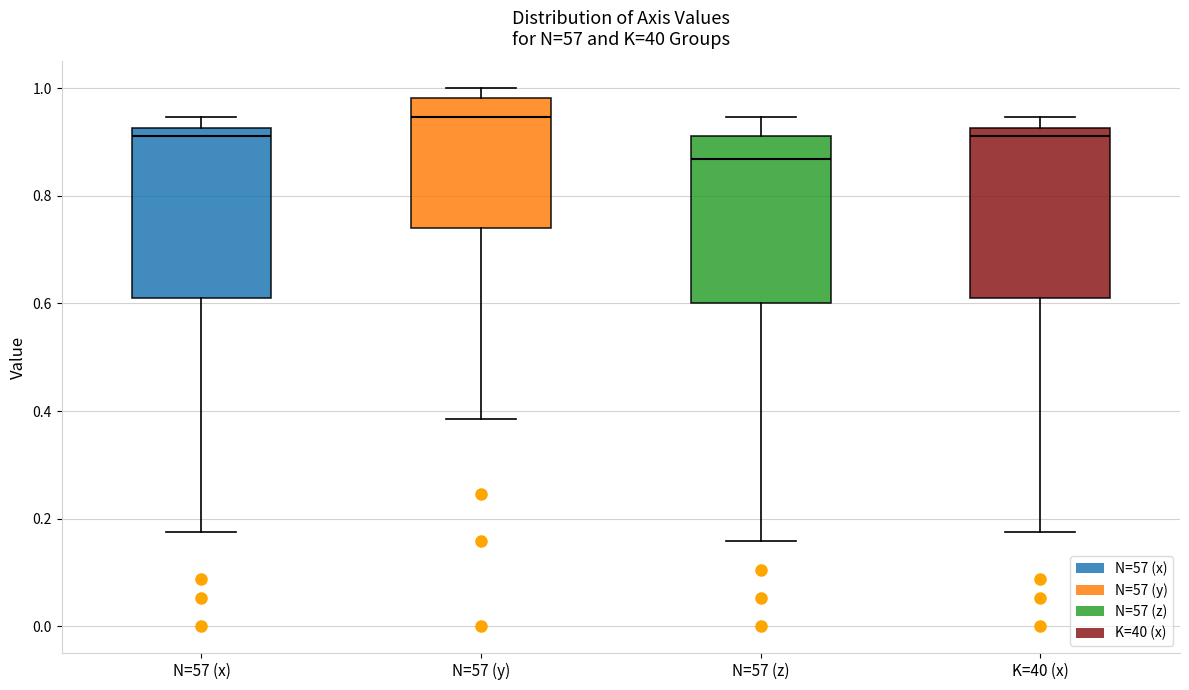

Reading left to right, read every box against the y-axis: the position of its median line, the range the box covers, and the ends of its whiskers. The values are not printed on the chart, so give them approximately, as read against the axis.

N=57 (x): median 0.92 (just below the box's upper edge), box 0.60 to 0.92, whiskers 0.18 to 0.94
N=57 (y): median 0.94, box 0.74 to 0.98, whiskers 0.38 to 1.00
N=57 (z): median 0.86, box 0.60 to 0.92, whiskers 0.16 to 0.94
K=40 (x): median 0.92 (just below the box's upper edge), box 0.60 to 0.92, whiskers 0.18 to 0.94